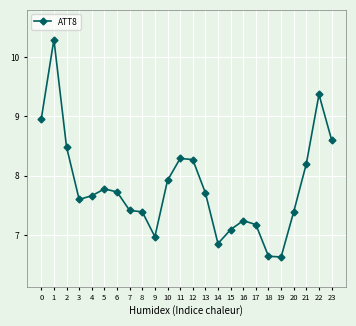

The chart shows a value of 8.3 at 11. True or false?

True